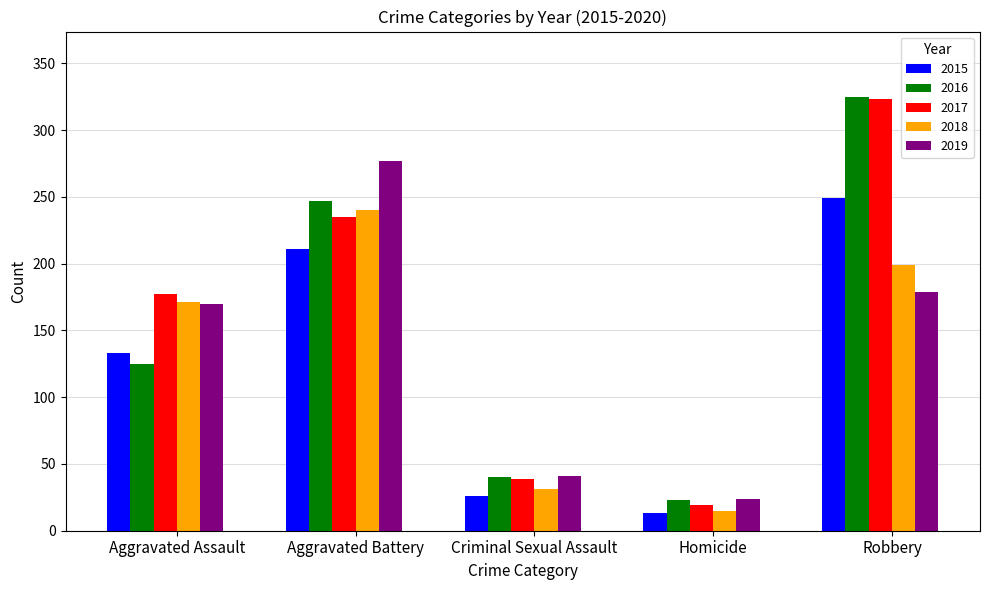

The 2019 series shows 285 at Robbery. True or false?

False